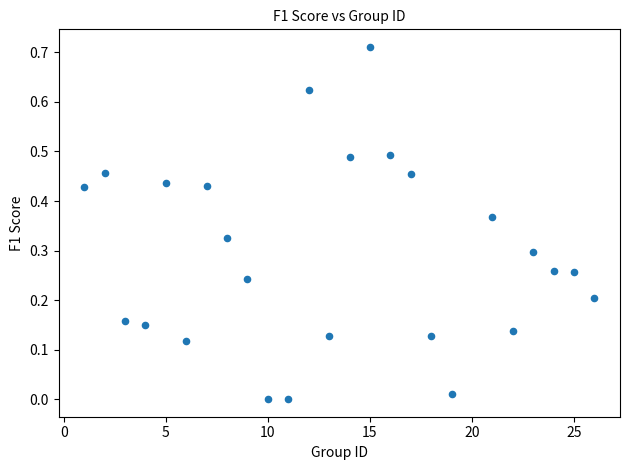

What is the range of X values (max minus min)?

25.0